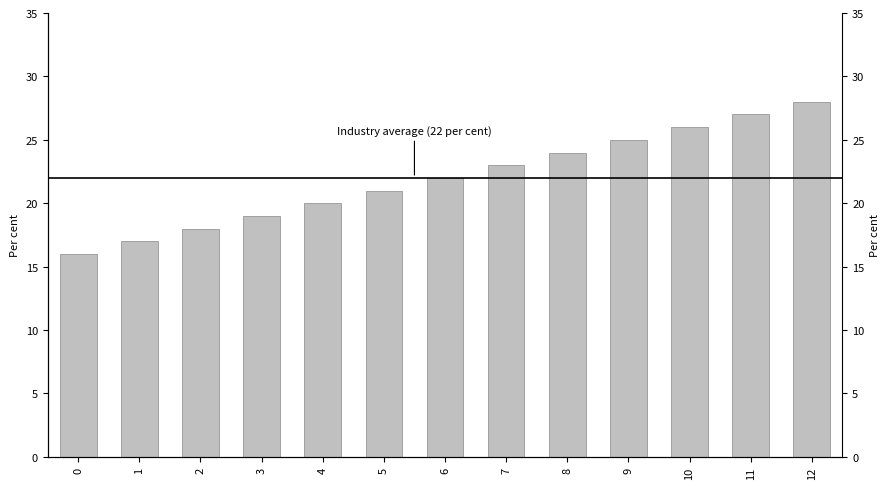

What is the ratio of the value at 6 to the value at 0?

1.4